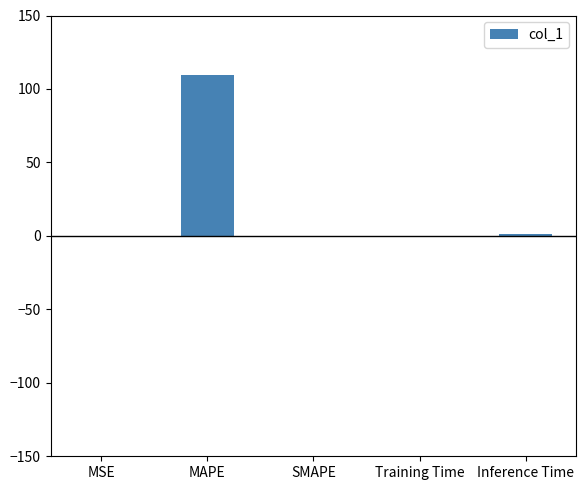

What is the greatest value displayed?

109.2